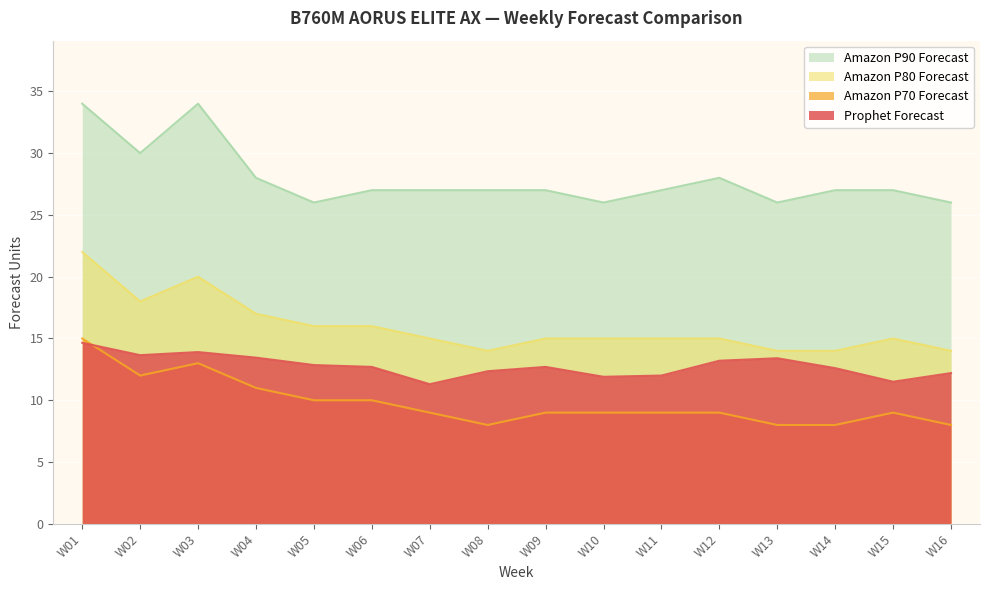

At which category is the sum across all series the highest?

W01